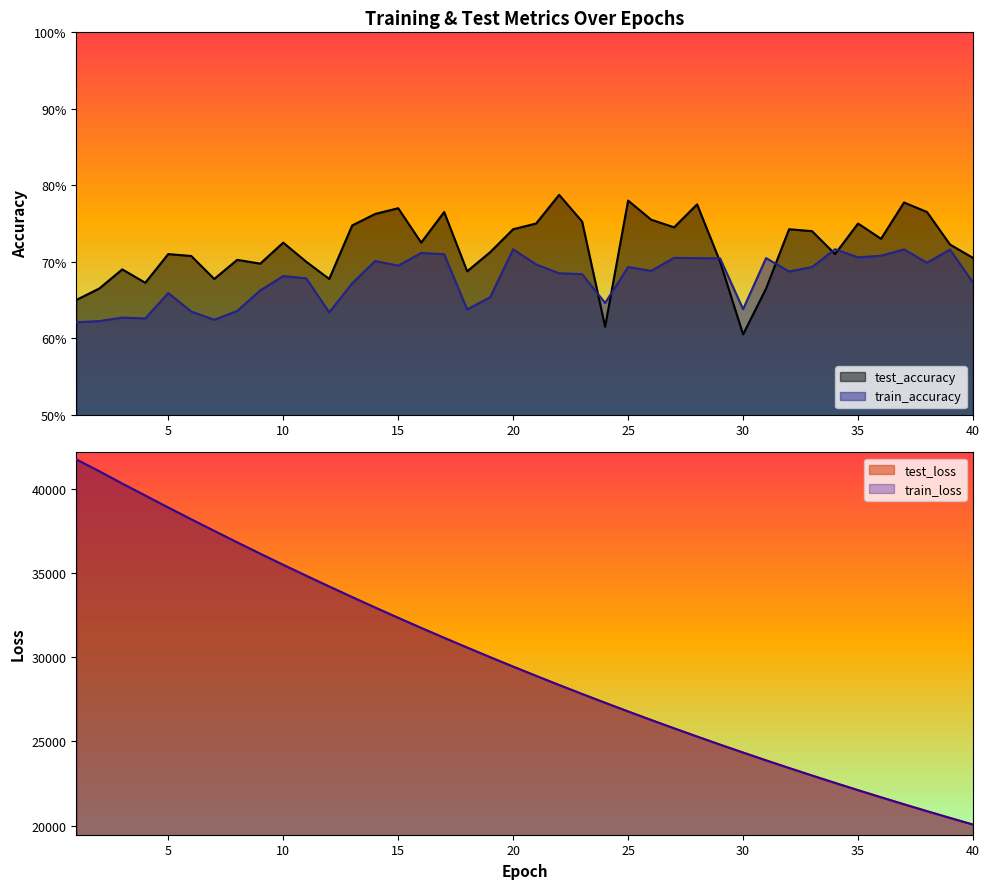

The value of train_loss at 20 is 29446.4. True or false?

True